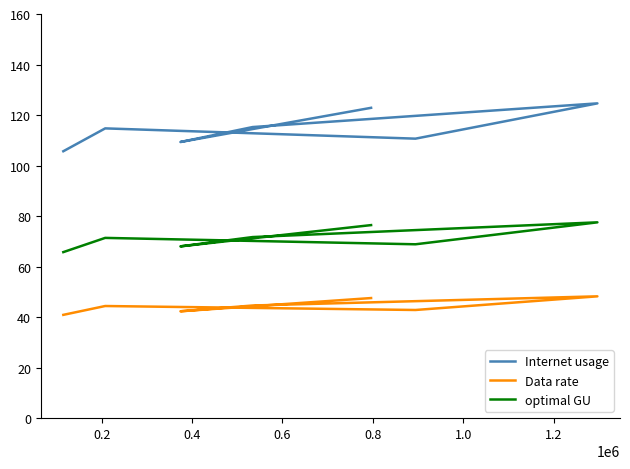

What is the total value across all series at 0.6?

250.3